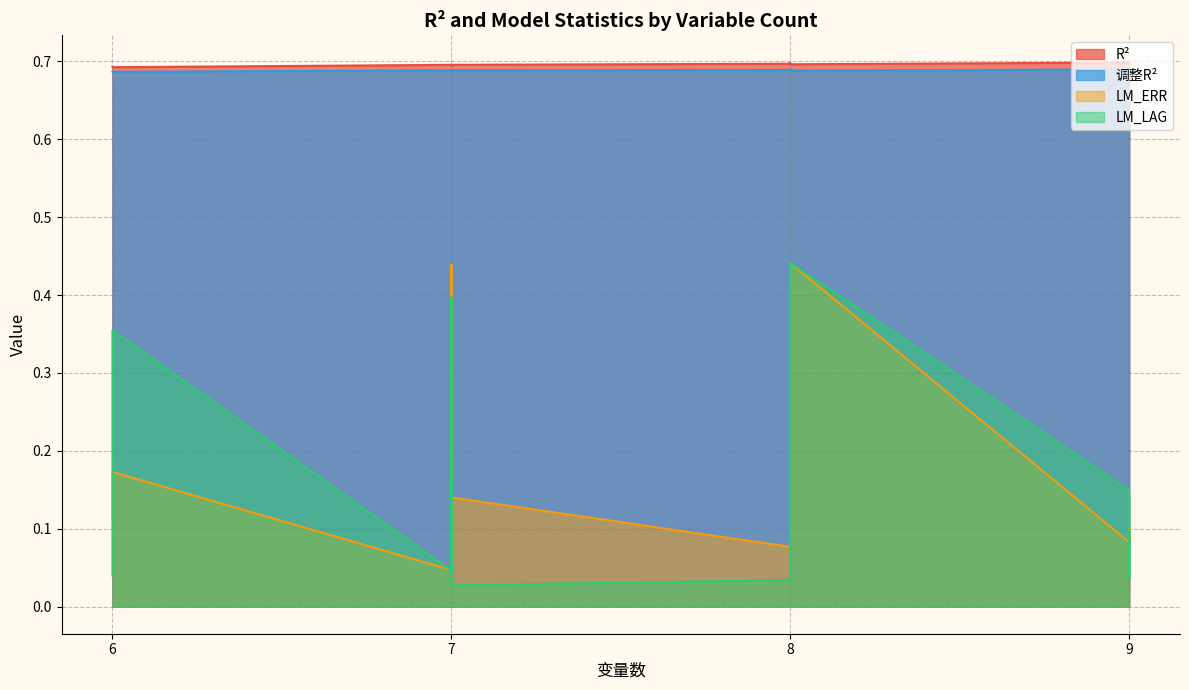

True or false: LM_LAG and LM_ERR intersect in this chart.

True